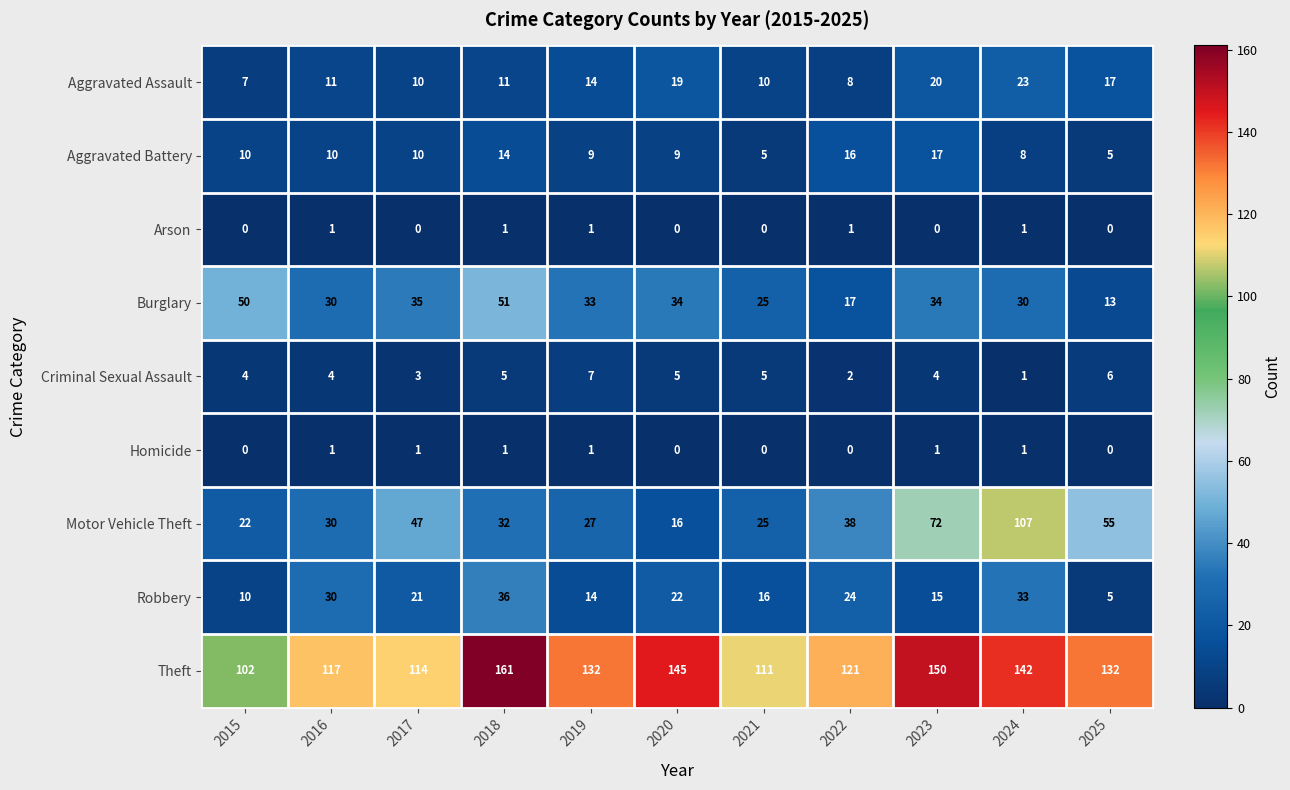

How many series are shown in this chart?

9